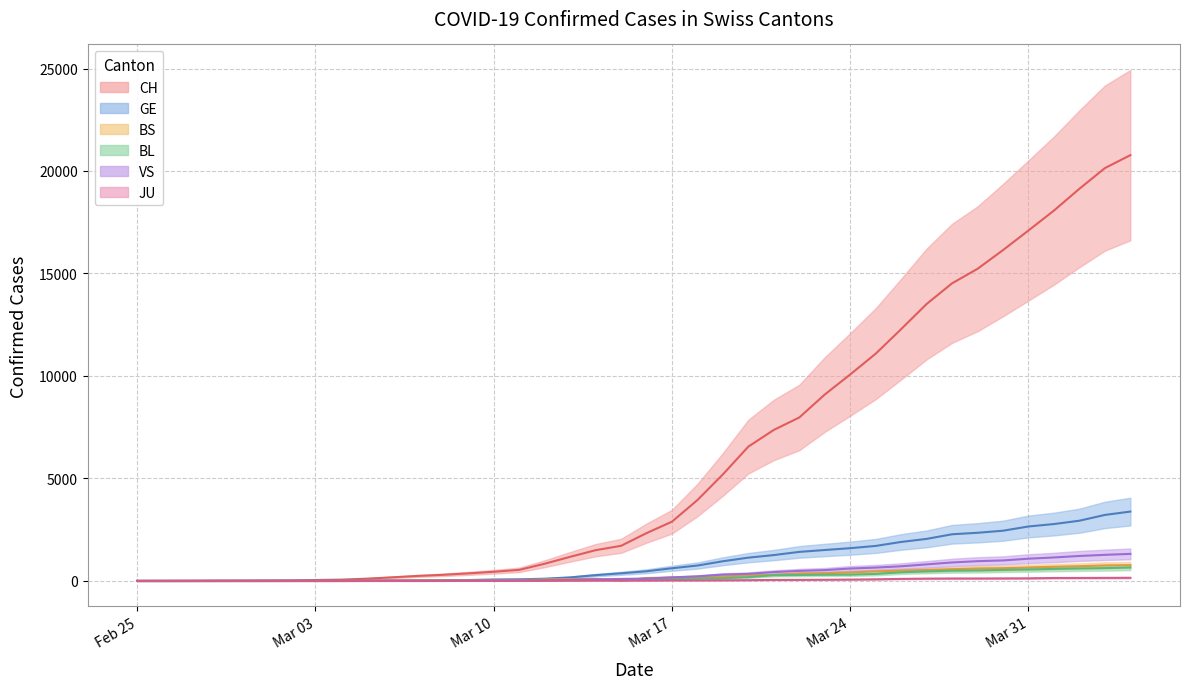

What are all the series names shown in the legend?

CH, GE, BS, BL, VS, JU